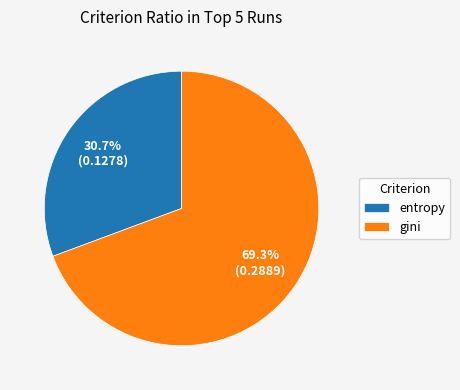

Combined, what portion of the pie is entropy and gini?

100.0%